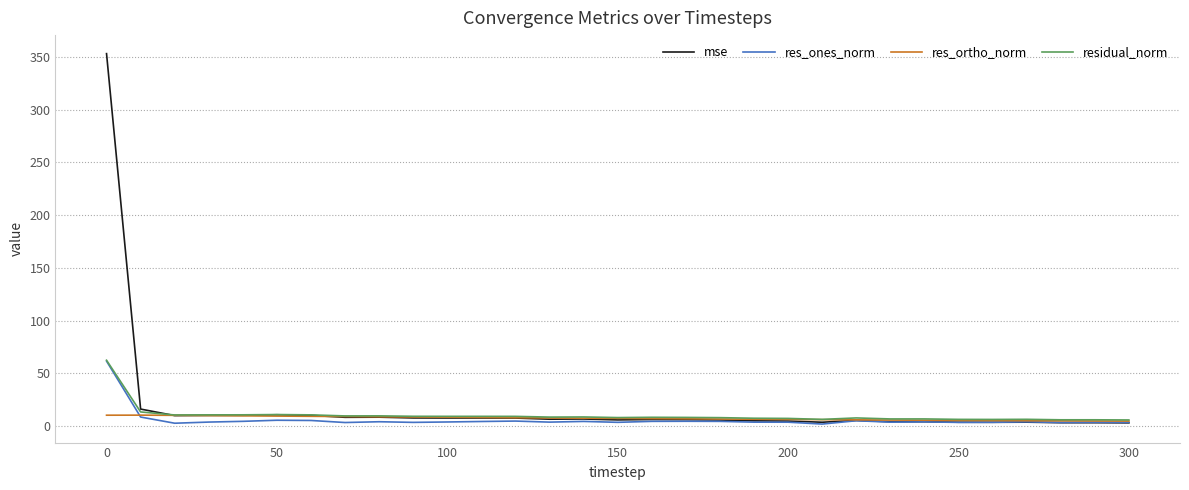

Is this an area chart (filled region under the line)?

No